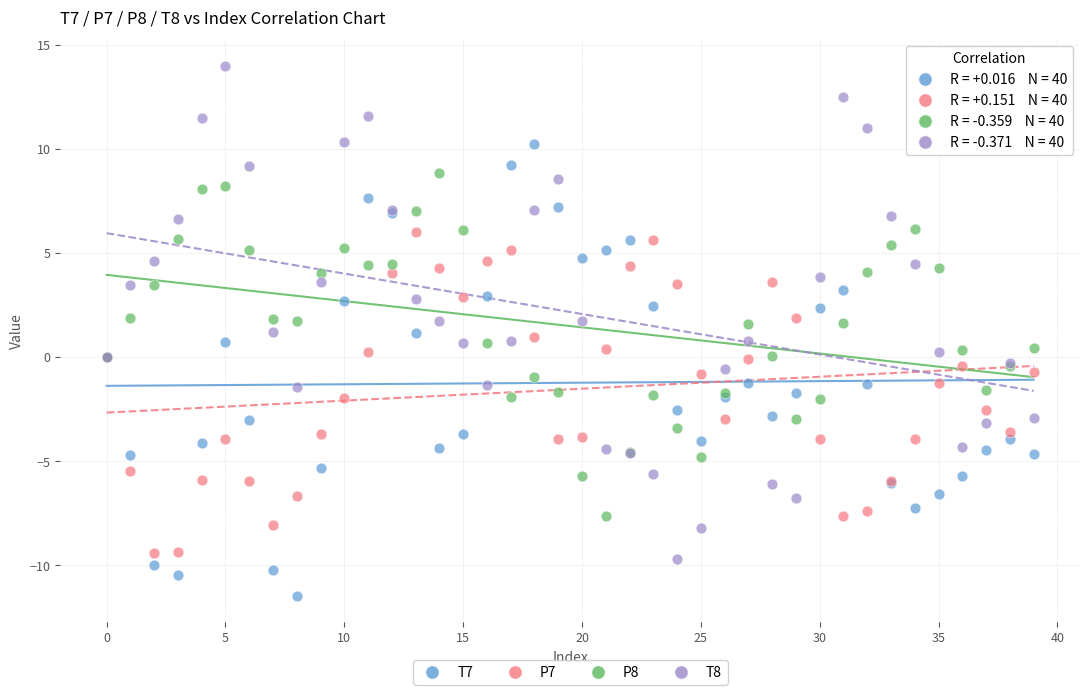

What are all the series names shown in the legend?

T7, P7, P8, T8